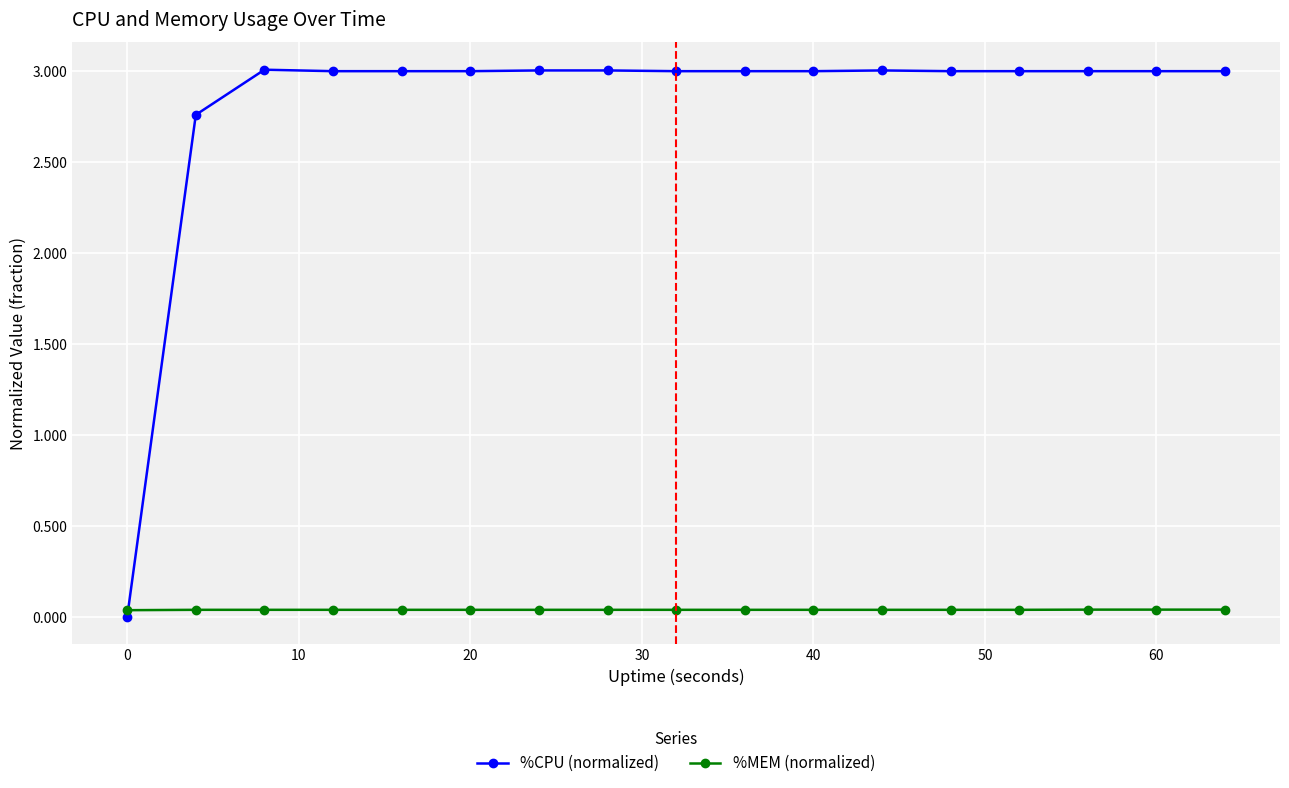

Which series has the largest total across all categories?

%CPU (normalized)